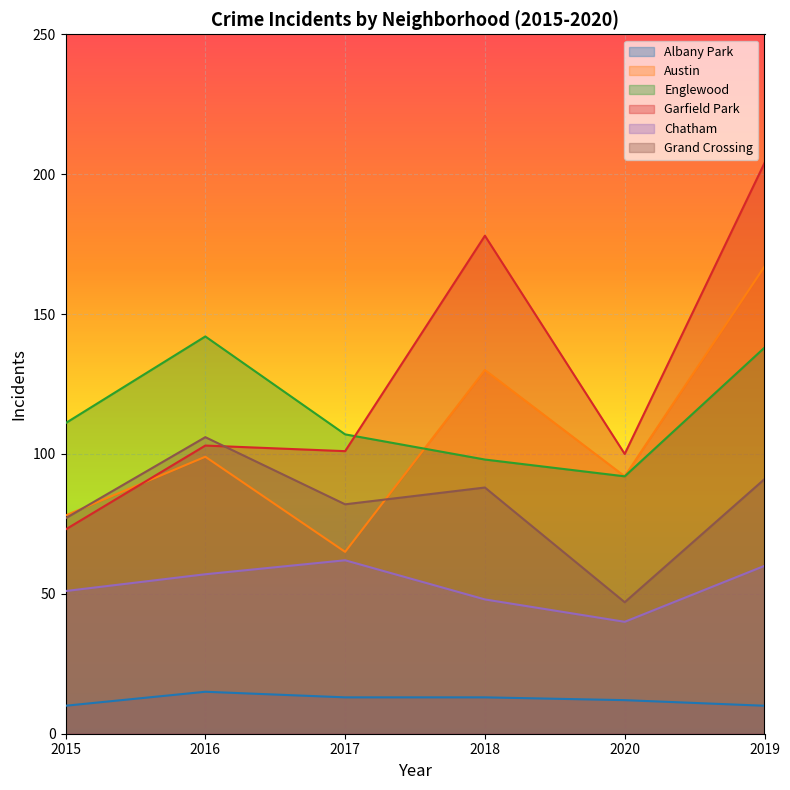

What is the difference between the maximum and minimum values in the Grand Crossing series?

59